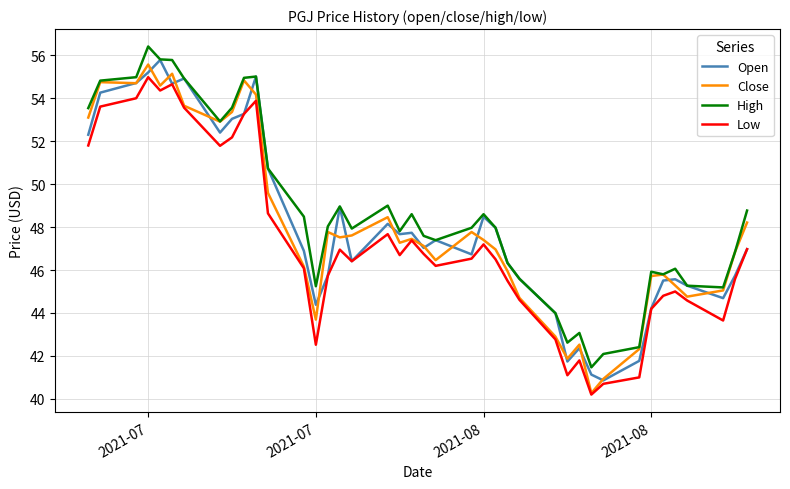

What is the minimum value shown in the chart?

40.2